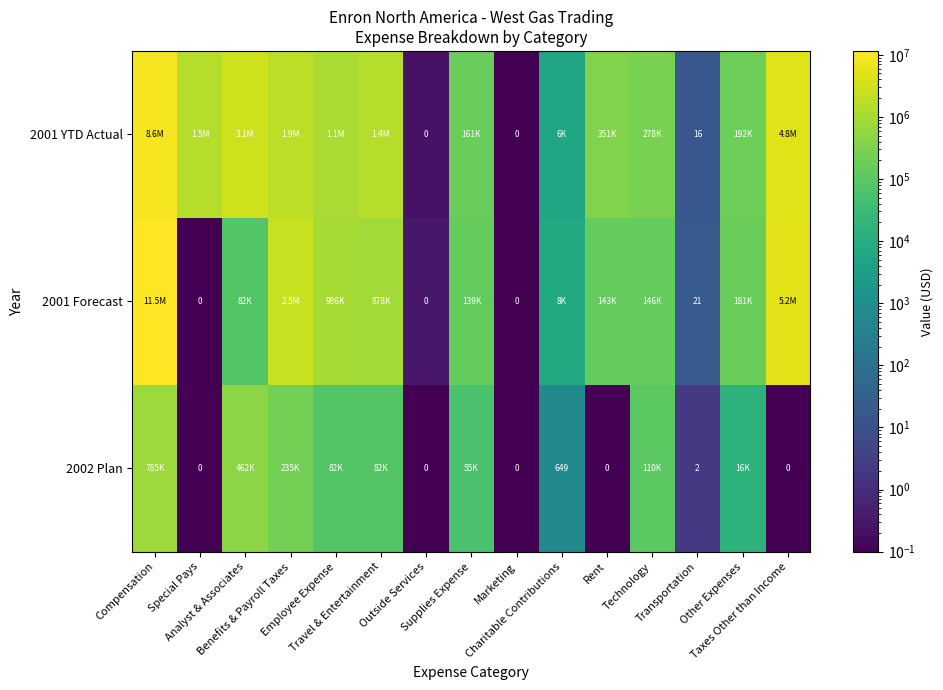

How many data points in 2001 YTD Actual are less than 350904?

7